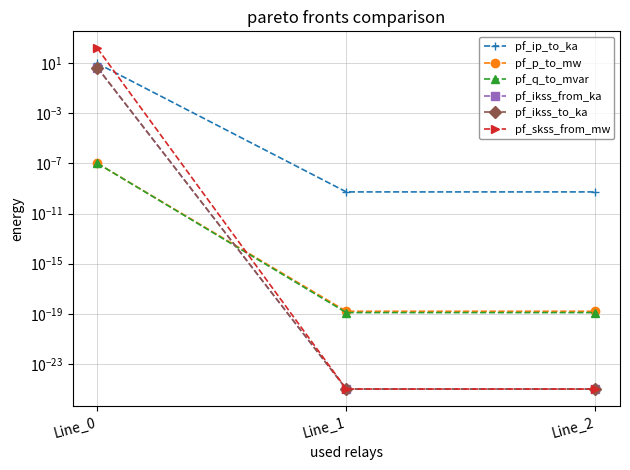

Reading right to left, list all the values displayed in this chart.

pf_ip_to_ka: 0.0	0.0	9.3
pf_p_to_mw: 0.0	0.0	0.0
pf_q_to_mvar: 0.0	0.0	0.0
pf_ikss_from_ka: 0.0	0.0	4.3
pf_ikss_to_ka: 0.0	0.0	4.3
pf_skss_from_mw: 0.0	0.0	148.4